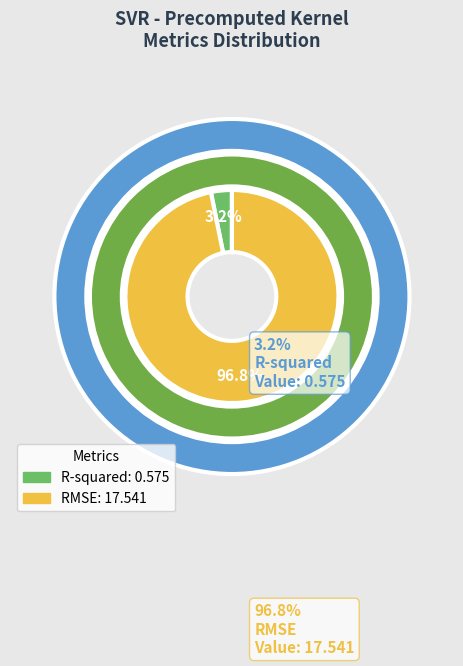

What percentage do R-squared and RMSE together represent?

100.0%